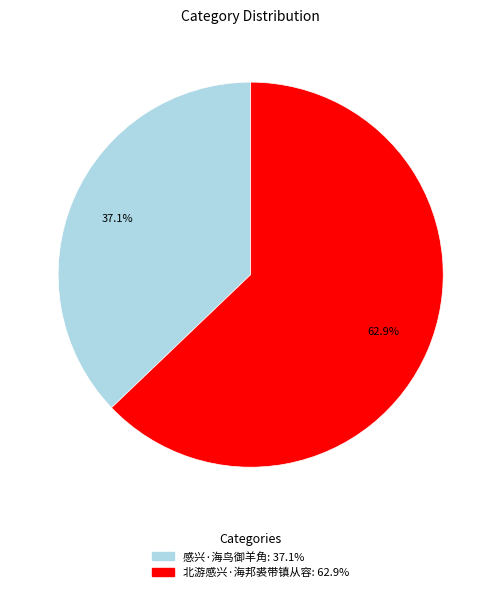

What percentage is NOT represented by 北游感兴·海邦裘带镇从容?

37.1%